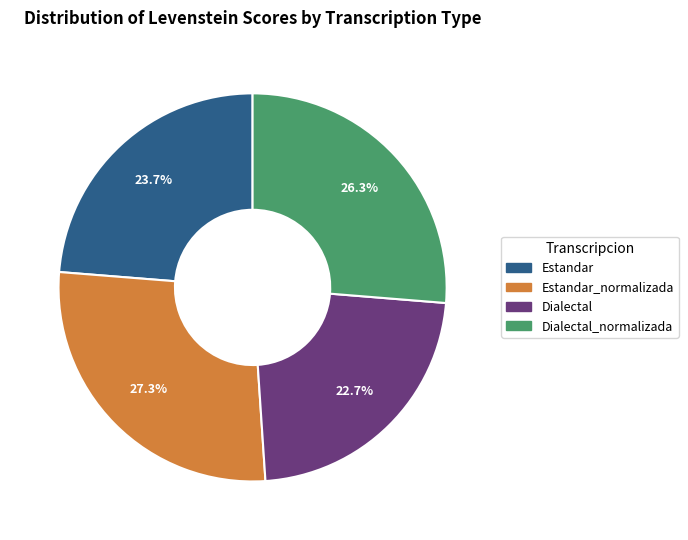

Does any single category account for the majority?

No